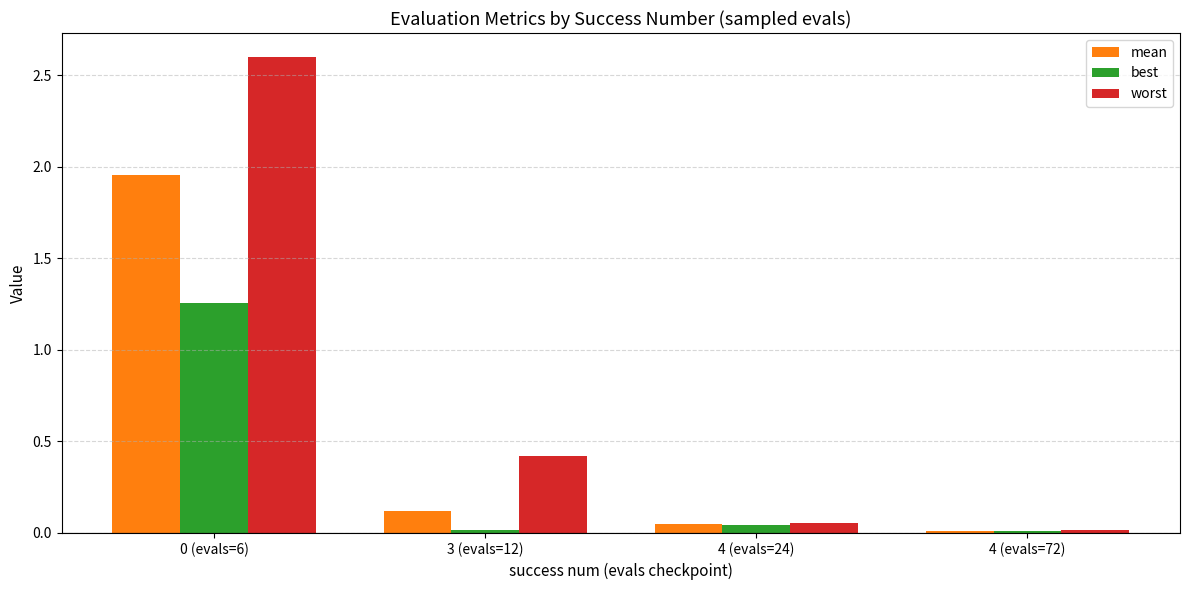

Which series has the largest total across all categories?

worst